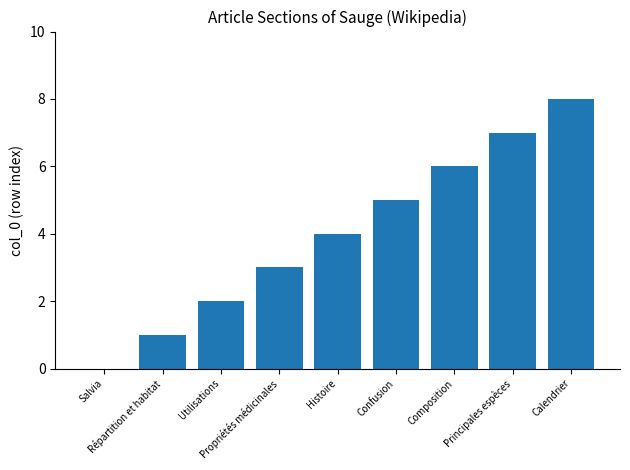

Which has a higher value, Propriétés médicinales or Calendrier?

Calendrier